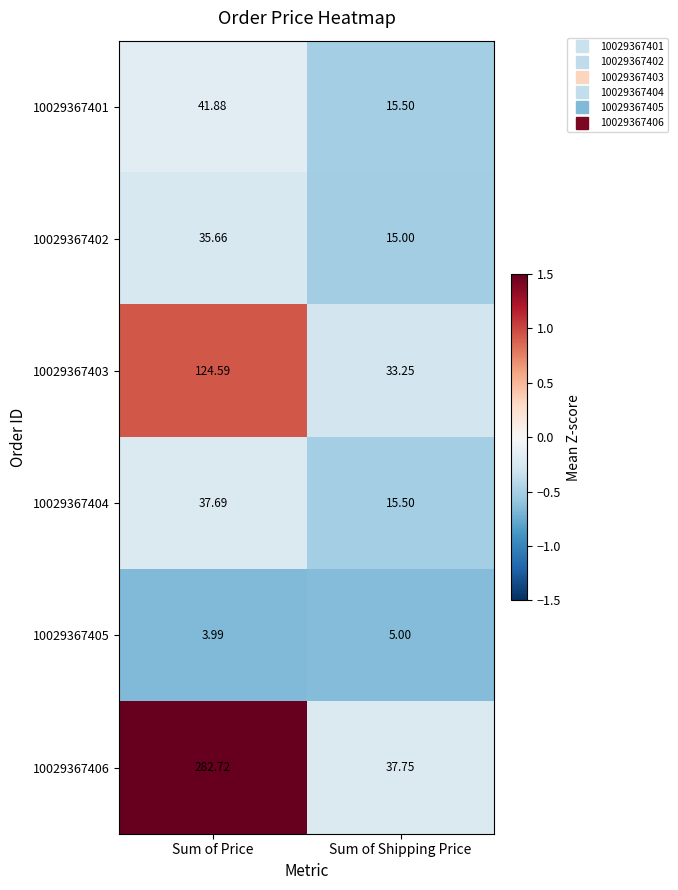

At which category is the sum across all series the highest?

Sum of Price